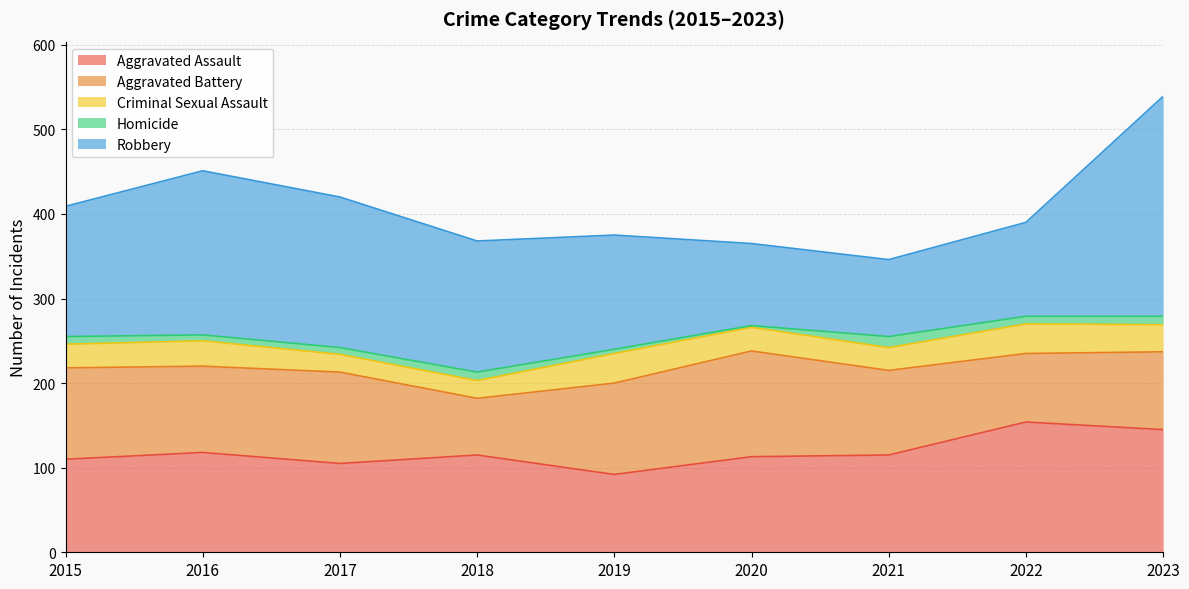

What is the difference between the highest and lowest values at 2020?

123